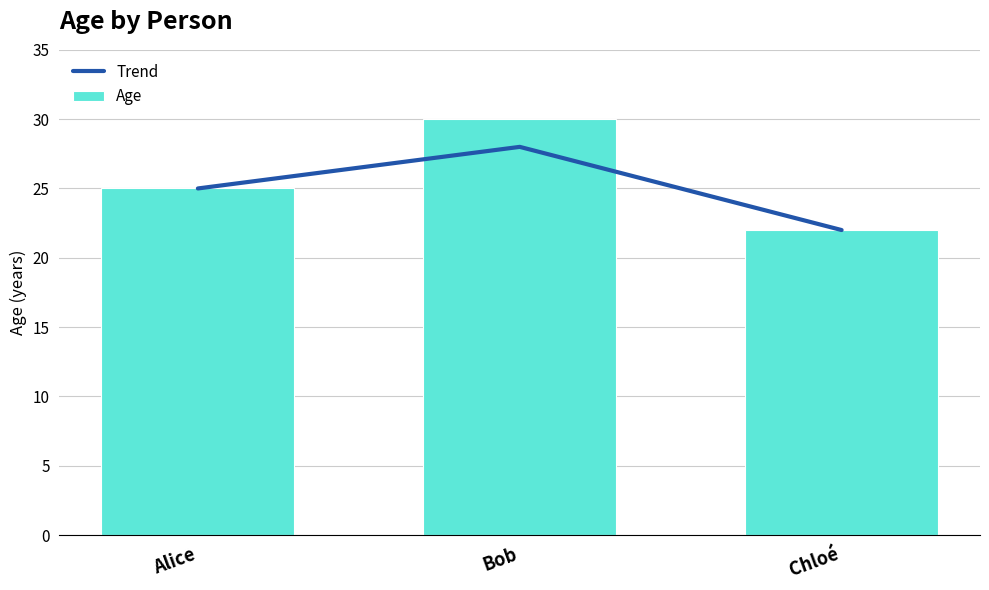

What position from the right is Alice?

3